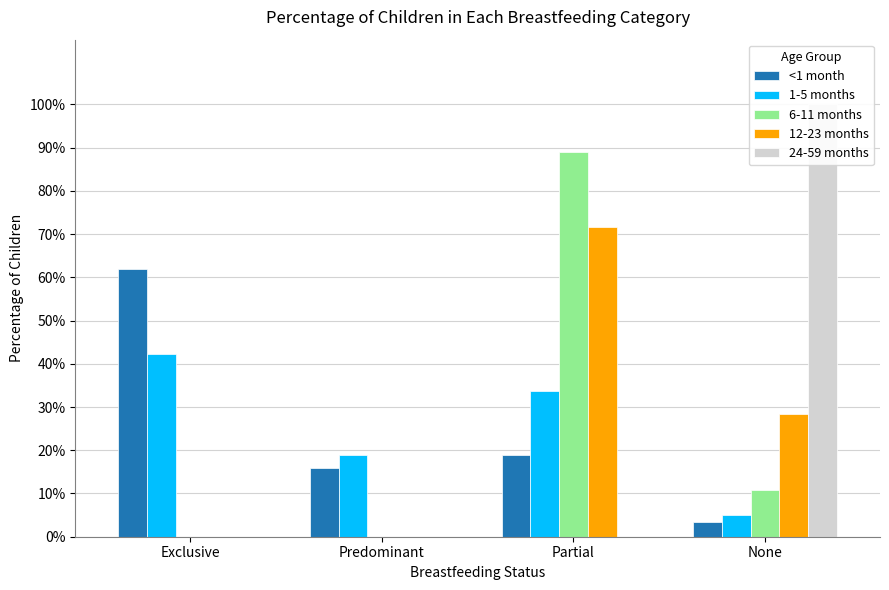

What is the sum of the 6-11 months values at None and Partial?

1.0